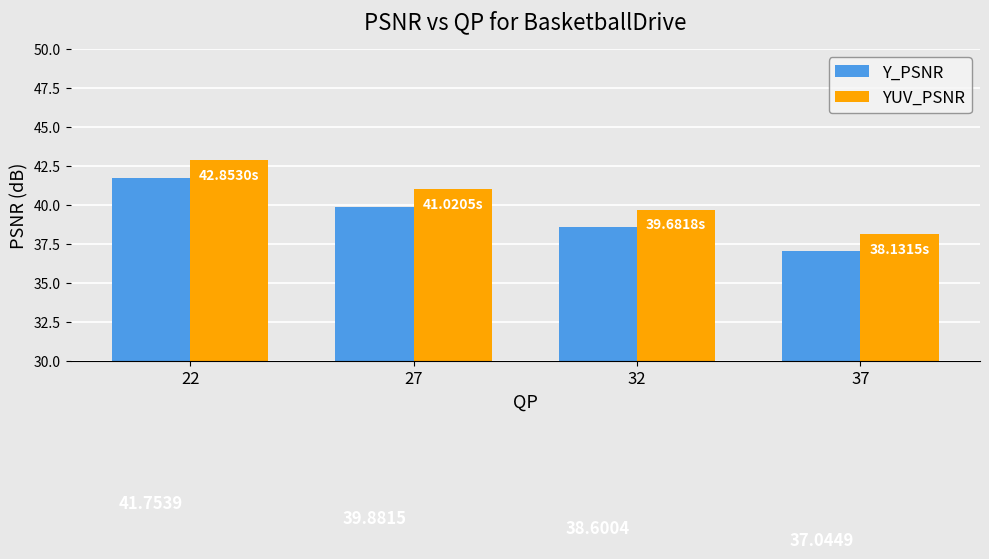

What is the difference between the maximum and second lowest values in the YUV_PSNR series?

3.2